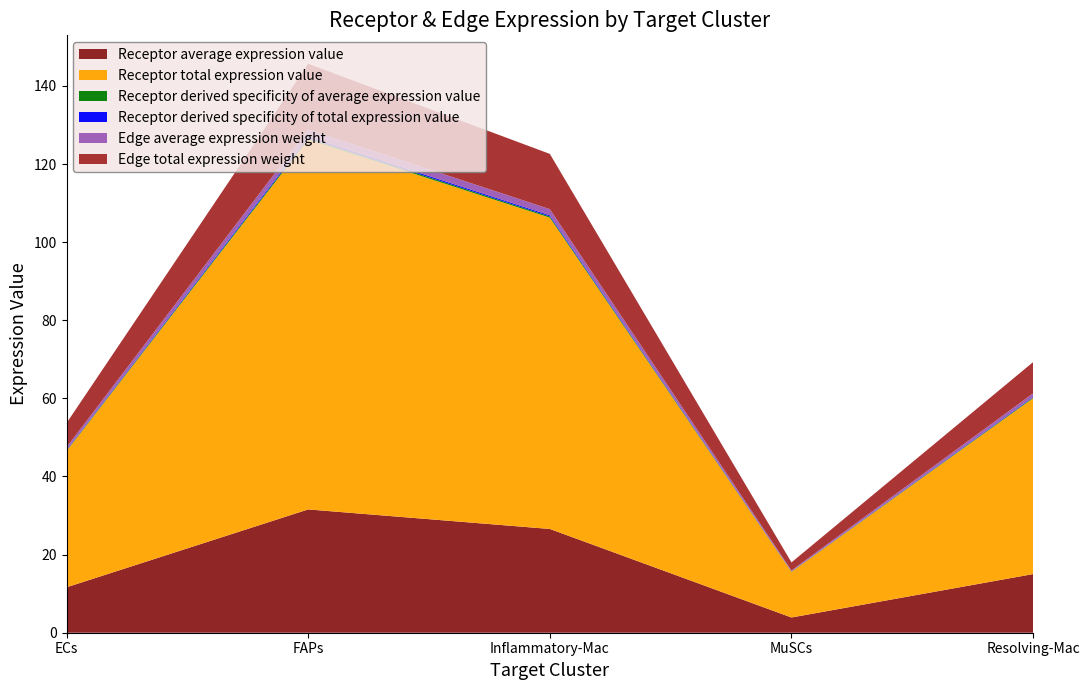

Reading right to left, extract all data points from this chart.

Receptor average expression value: Resolving-Mac=15.0	MuSCs=3.9	Inflammatory-Mac=26.6	FAPs=31.6	ECs=11.6
Receptor total expression value: Resolving-Mac=45.1	MuSCs=11.7	Inflammatory-Mac=79.7	FAPs=94.7	ECs=34.9
Receptor derived specificity of average expression value: Resolving-Mac=0.2	MuSCs=0.0	Inflammatory-Mac=0.3	FAPs=0.4	ECs=0.1
Receptor derived specificity of total expression value: Resolving-Mac=0.2	MuSCs=0.0	Inflammatory-Mac=0.3	FAPs=0.4	ECs=0.1
Edge average expression weight: Resolving-Mac=0.9	MuSCs=0.2	Inflammatory-Mac=1.6	FAPs=1.9	ECs=0.7
Edge total expression weight: Resolving-Mac=8.0	MuSCs=2.1	Inflammatory-Mac=14.1	FAPs=16.8	ECs=6.2